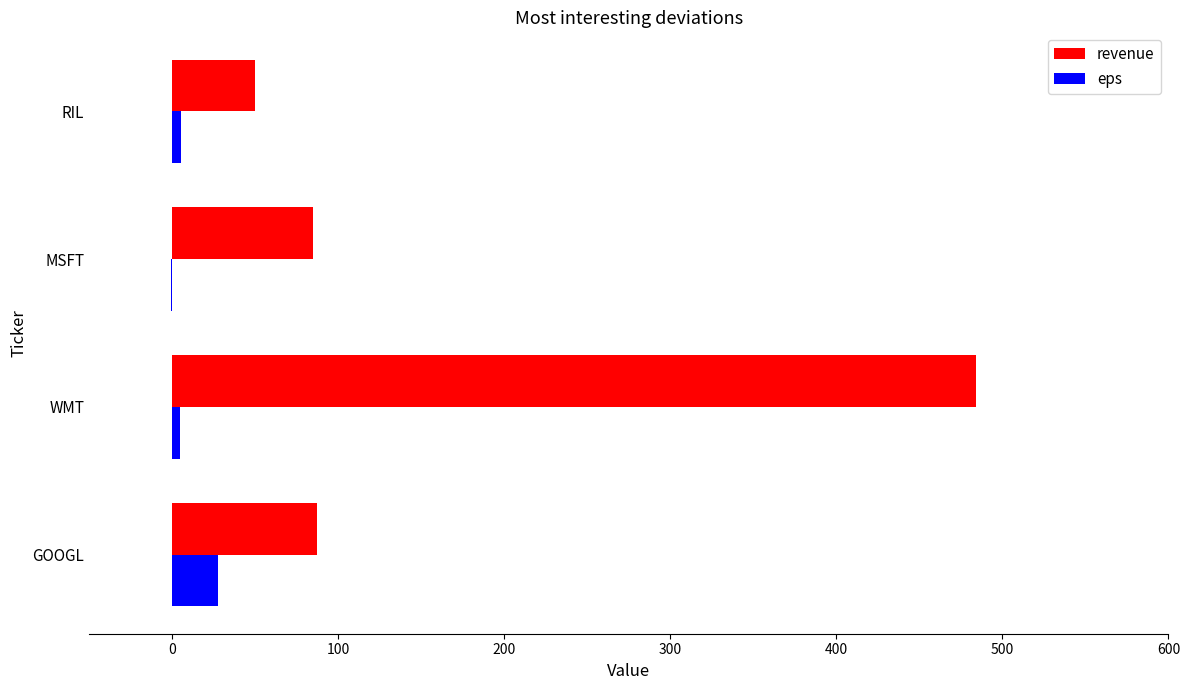

Is it true that revenue equals 484.0 at WMT?

True